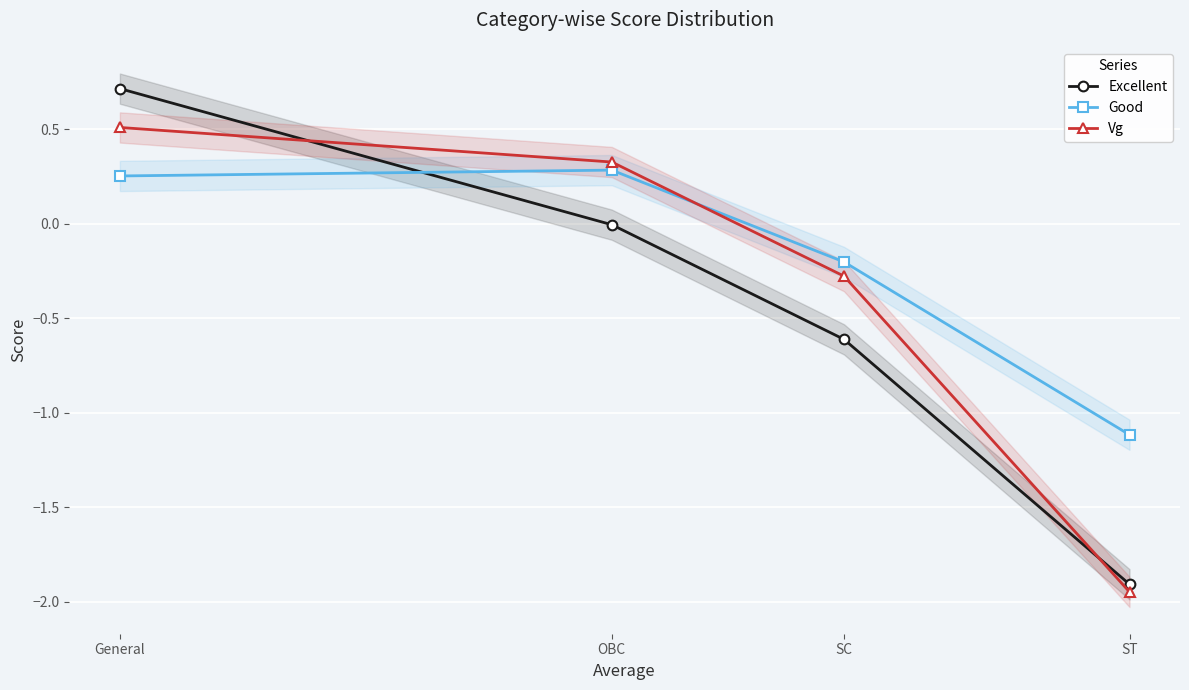

What position from the right is OBC?

3